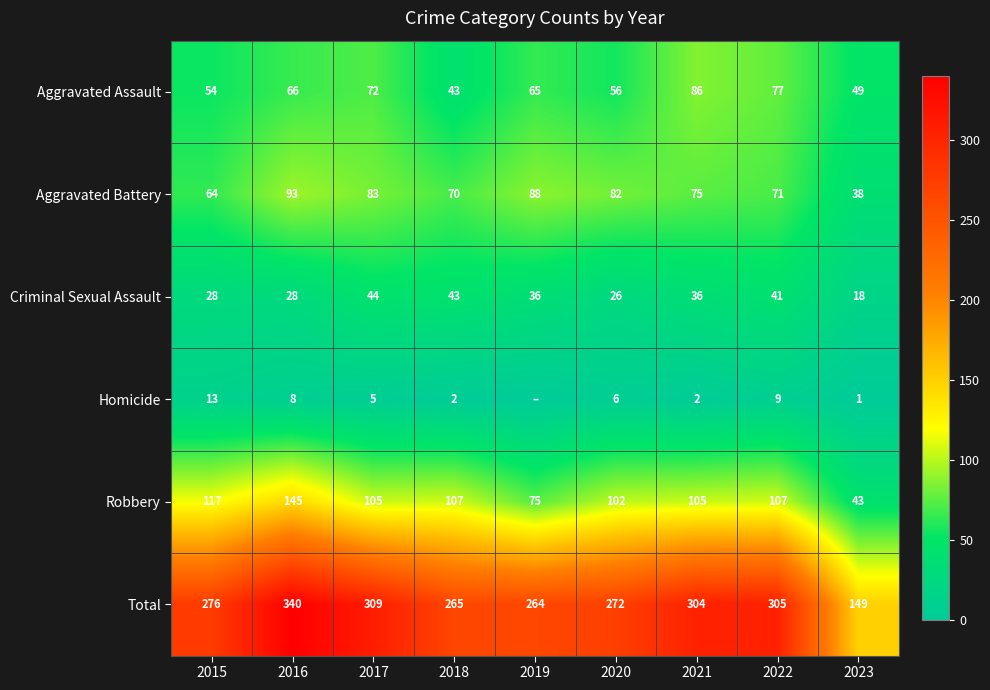

What value does the Total series have at 2017, to the nearest 5?

310